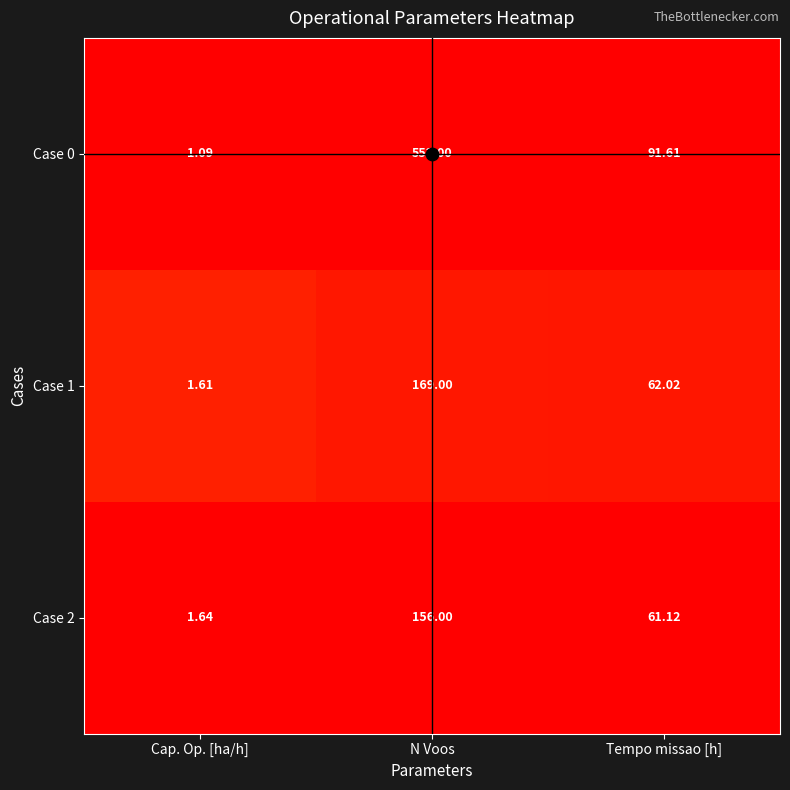

Which series has the largest total across all categories?

Case 0